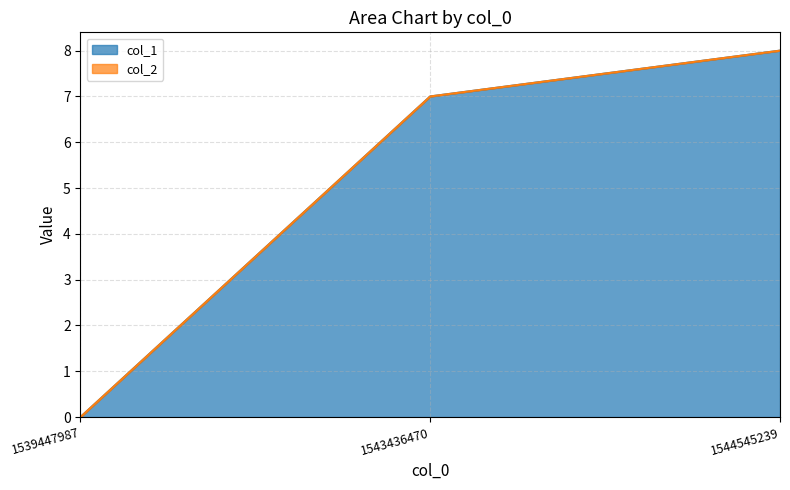

List the labels in order of value, largest first.

1544545239, 1543436470, 1539447987